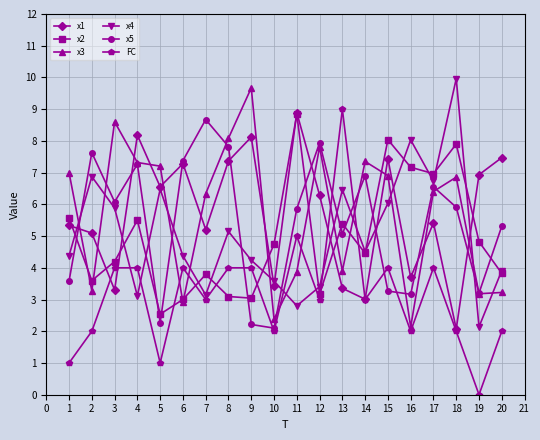

Where is the first local maximum for x2?

4